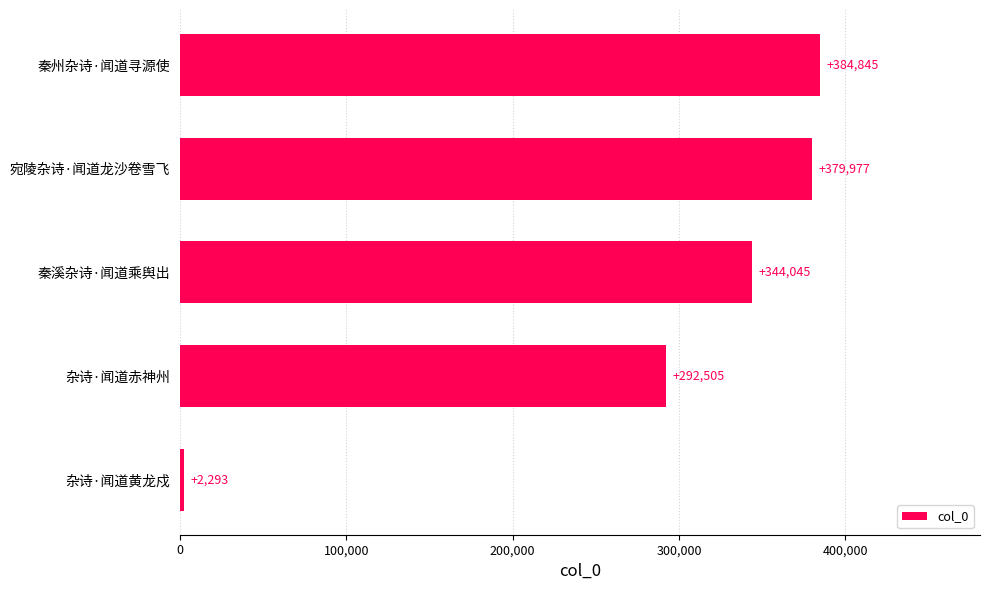

Approximately how many times larger is the value at 秦溪杂诗·闻道乘舆出 compared to 宛陵杂诗·闻道龙沙卷雪飞?

0.9